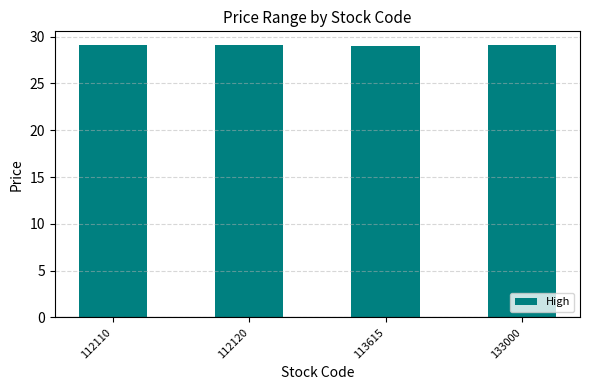

Approximately how many times larger is the value at 113615 compared to 112120?

1.0